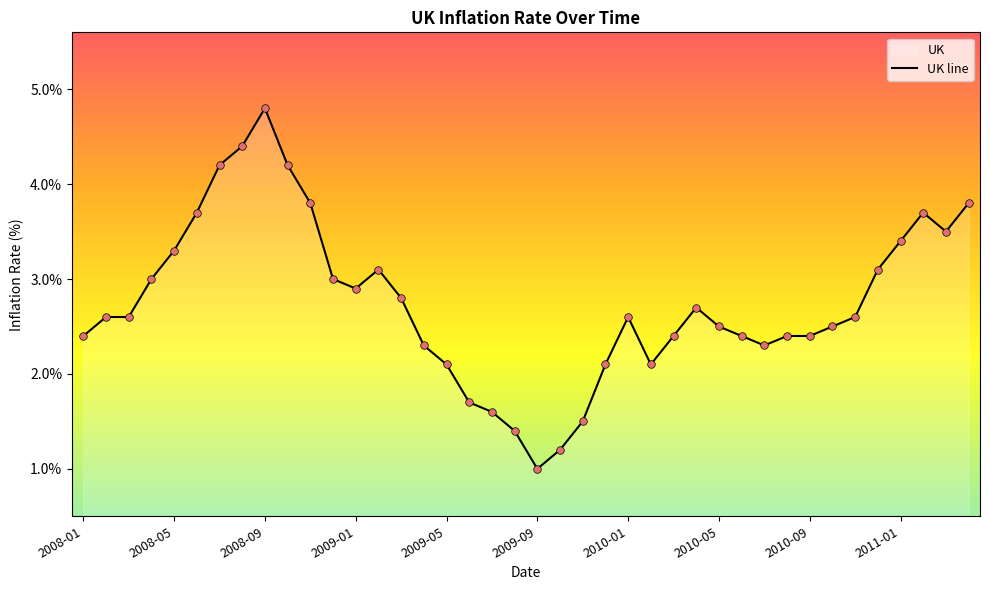

Approximately how many times larger is the value at 2010-08 compared to 2010-03?

1.0